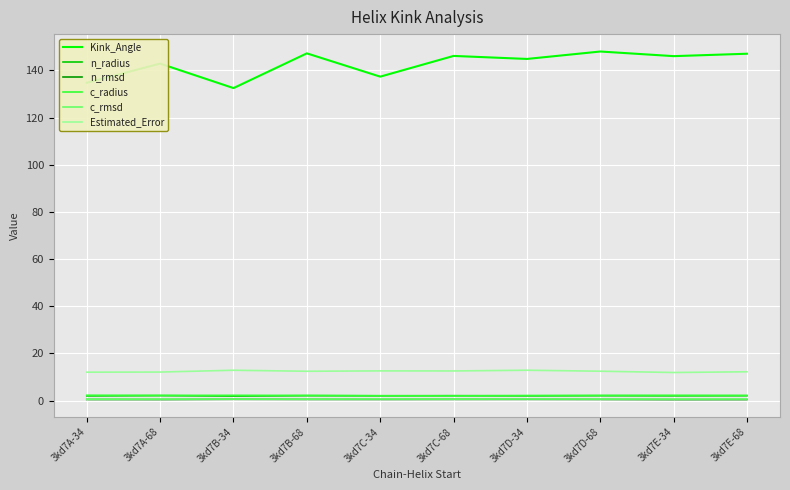

At which label does Kink_Angle first exceed 146?

3kd7B-68